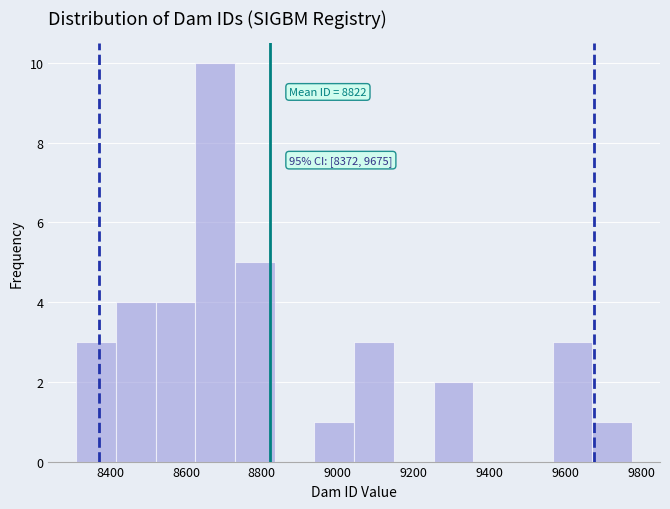

Which range on the x-axis has the tallest bar?

8620 to 8720